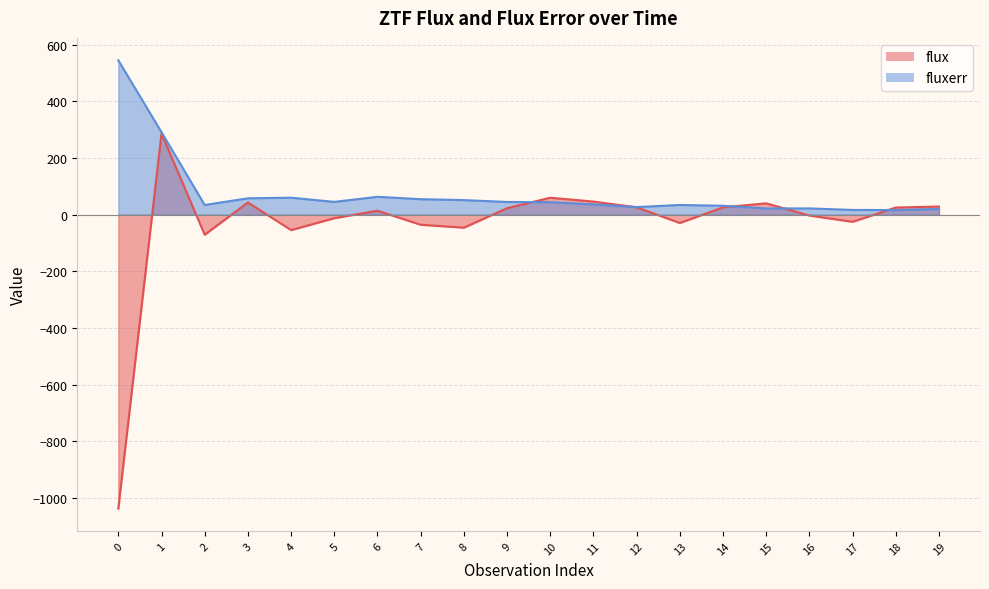

Is it true that flux equals 60.0 at 10?

True